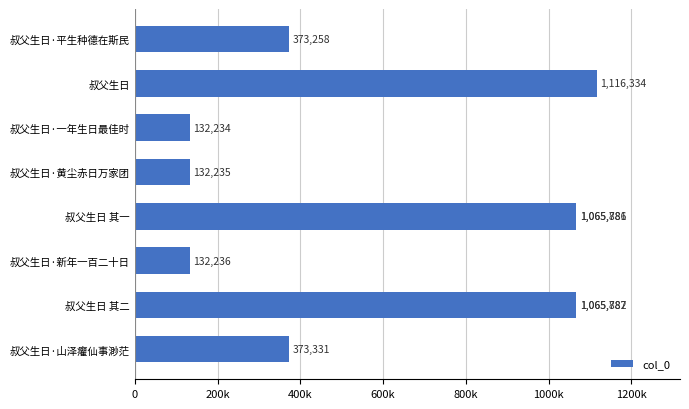

What is the value of the 2nd bar from the left?

1065787